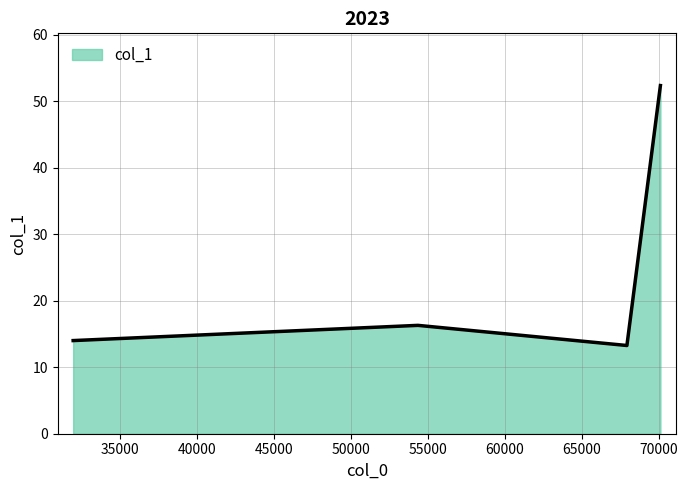

What is the label of the 1st point from the left?

31934.3